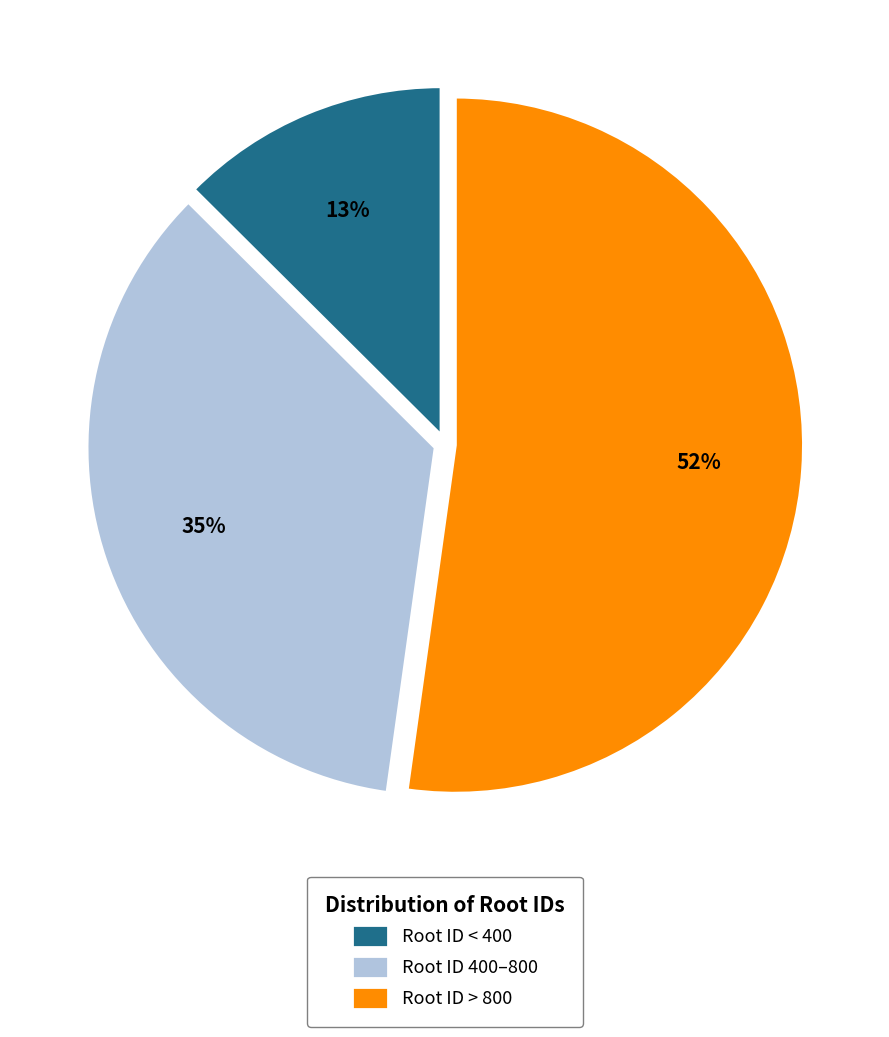

Which category has the smallest portion of the pie?

Root ID < 400